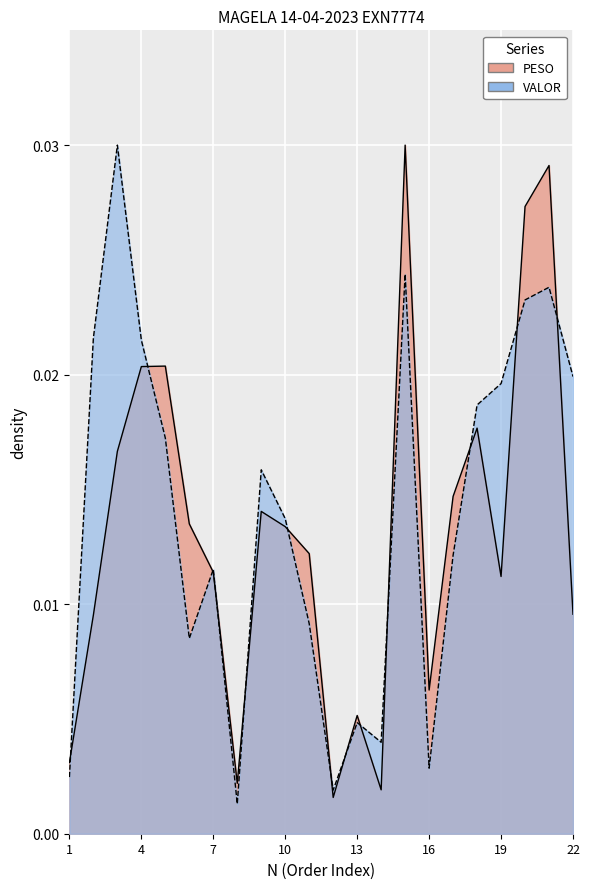

Rank the categories by PESO value from highest to lowest.

15, 21, 20, 5, 4, 18, 3, 17, 9, 6, 10, 11, 7, 19, 22, 2, 16, 13, 1, 8, 14, 12